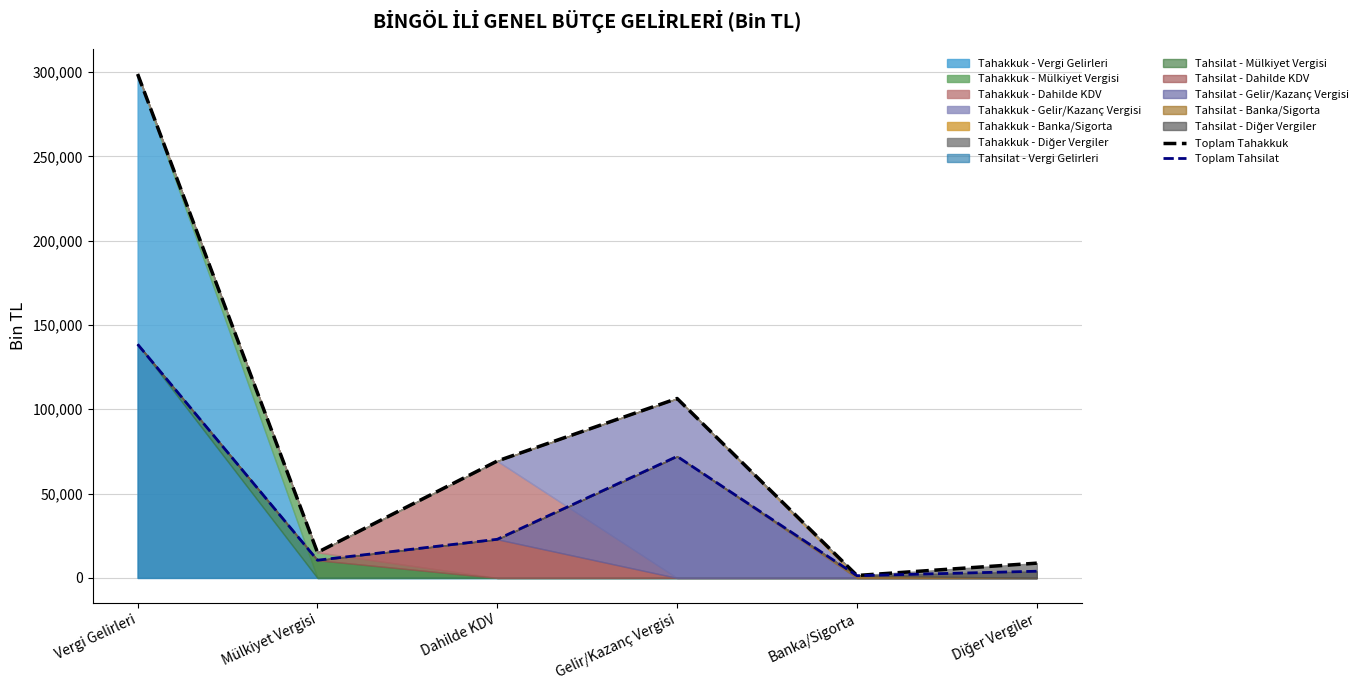

Is it true that Toplam Tahsilat equals 111470 at Gelir/Kazanç Vergisi?

False